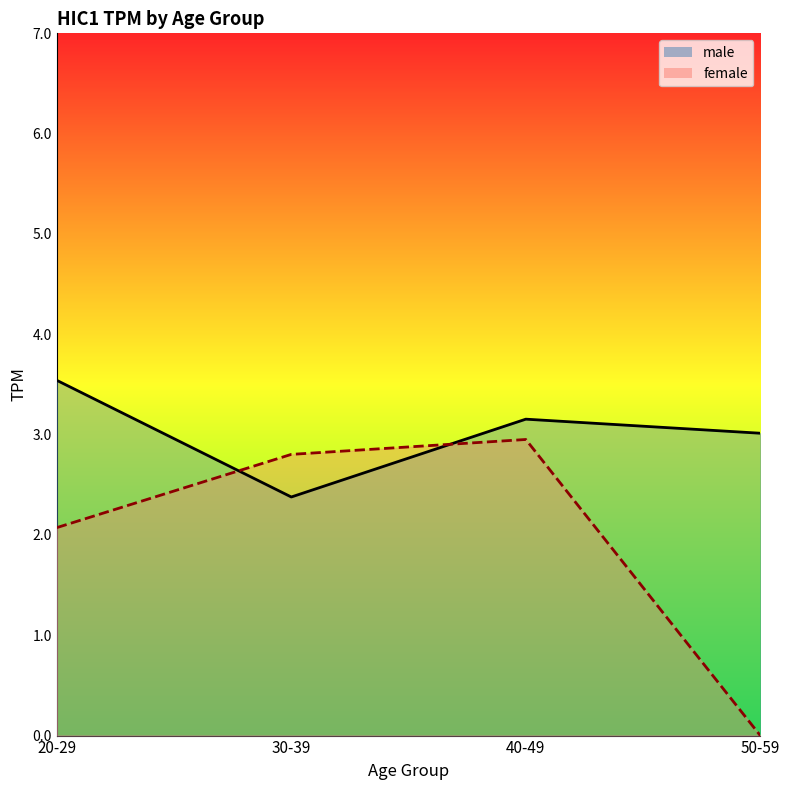

Which series has the largest total across all categories?

male_line